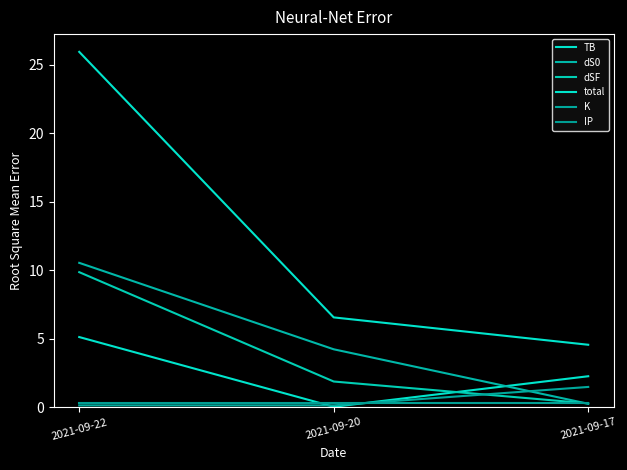

Does the chart display data point markers on the line(s)?

No